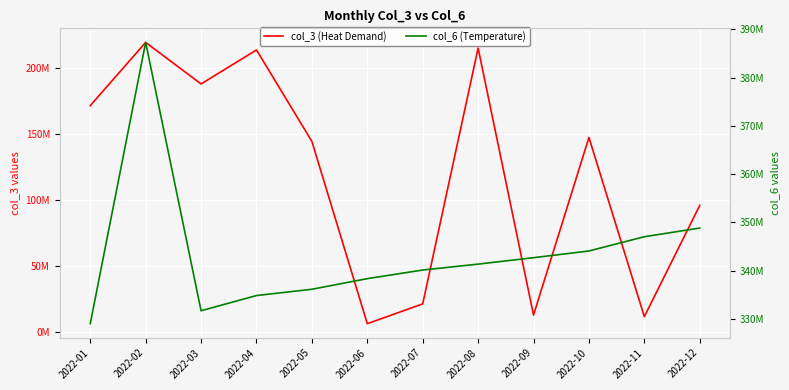

Reading left to right, transcribe all the data shown in this chart.

col_3 (Heat Demand): 2022-01=171434304	2022-02=219280848	2022-03=187848264	2022-04=213561912	2022-05=144351032	2022-06=6435888	2022-07=21427256	2022-08=214982544	2022-09=12957608	2022-10=147343240	2022-11=11761568	2022-12=95935176
col_6 (Temperature): 2022-01=328994376	2022-02=387280178	2022-03=331674401	2022-04=334825478	2022-05=336127440	2022-06=338328505	2022-07=340110526	2022-08=341338816	2022-09=342668814	2022-10=344059631	2022-11=347015952	2022-12=348809527